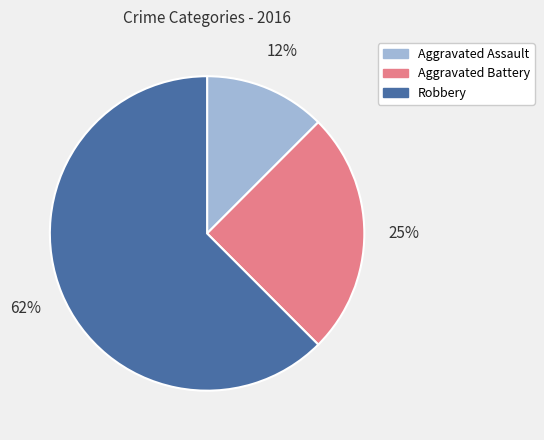

Which category accounts for the majority?

Robbery